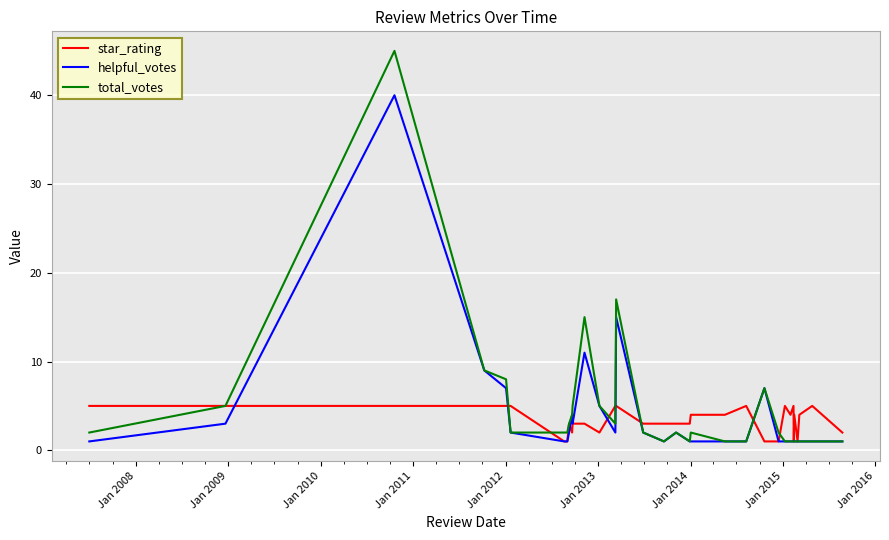

Reading left to right, transcribe all the data shown in this chart.

star_rating: 5	5	5	5	5	5	1	1	3	2	3	3	2	5	5	3	3	3	3	4	4	5	1	1	5	4	5	1	4	1	4	5	2
helpful_votes: 1	3	40	9	7	2	1	1	2	4	3	11	5	2	15	2	1	2	1	1	1	1	7	1	1	1	1	1	1	1	1	1	1
total_votes: 2	5	45	9	8	2	2	2	3	4	5	15	5	3	17	2	1	2	1	2	1	1	7	2	1	1	1	1	1	1	1	1	1